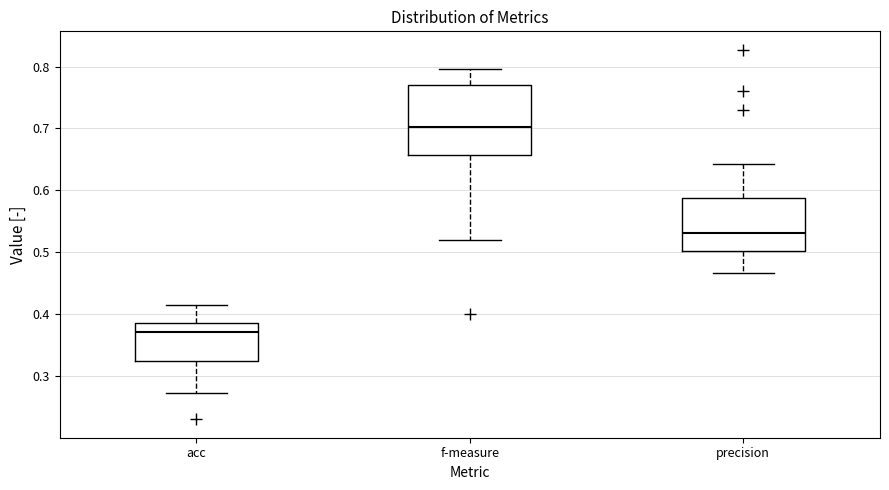

Comparing the boxes themselves (not the whiskers), which one is the tallest?

f-measure